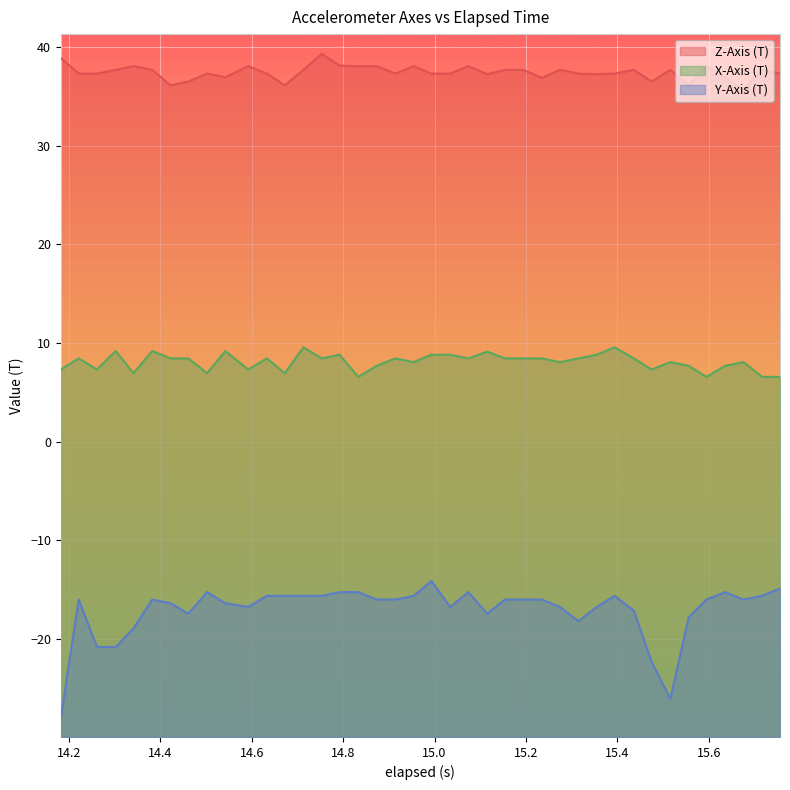

List the series in order of their peak value, highest first.

Z-Axis (T), X-Axis (T), Y-Axis (T)